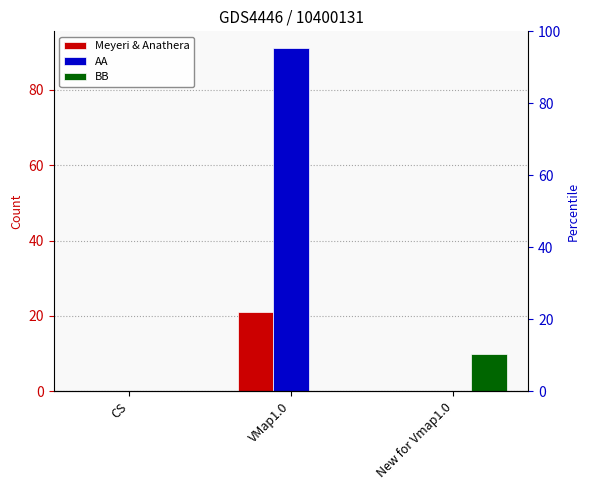

What is the label of the 2nd bar from the left?

VMap1.0